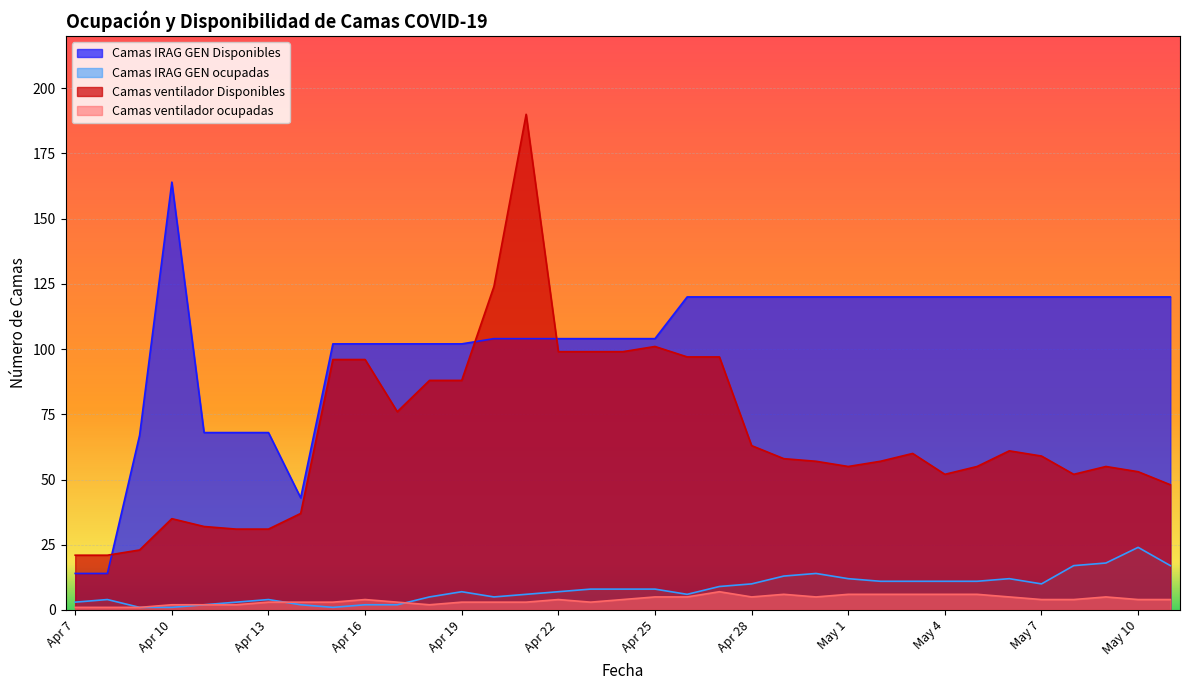

How many values in the Camas ventilador ocupadas series exceed 4?

13